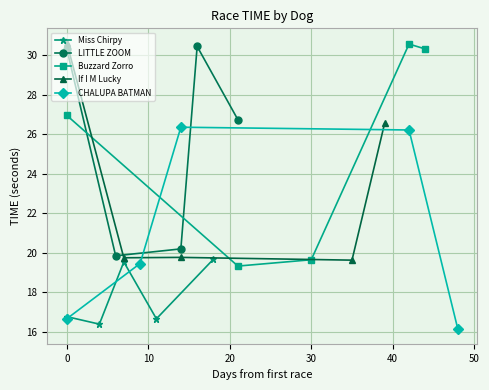

What is the average value of the If I M Lucky series?

23.3